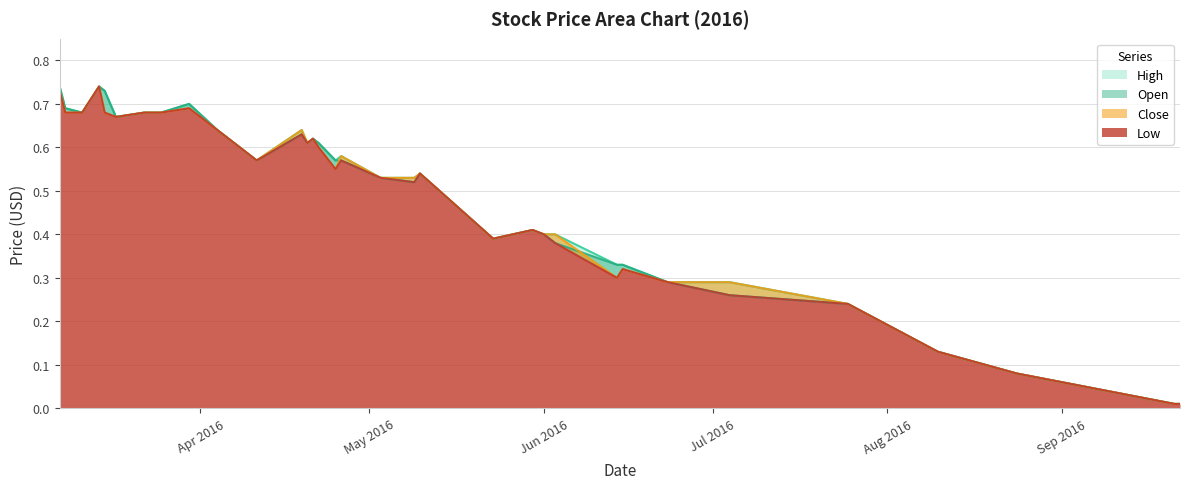

What is the sum of all High values?

16.1